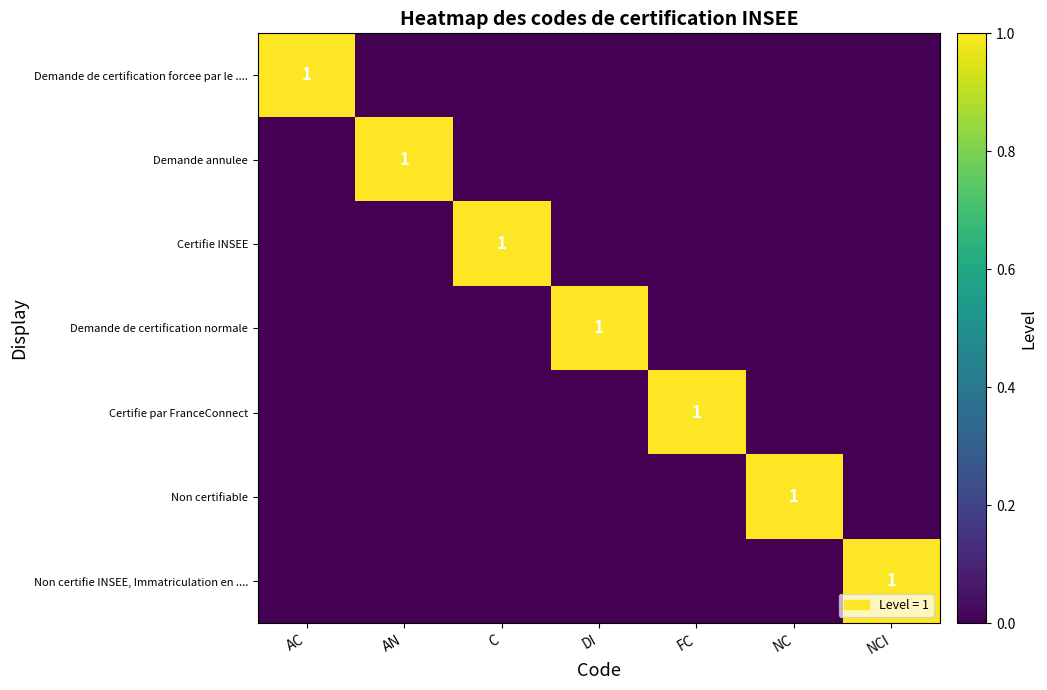

The value of Non certifie INSEE, Immatriculation en .... at NCI is 2. True or false?

False